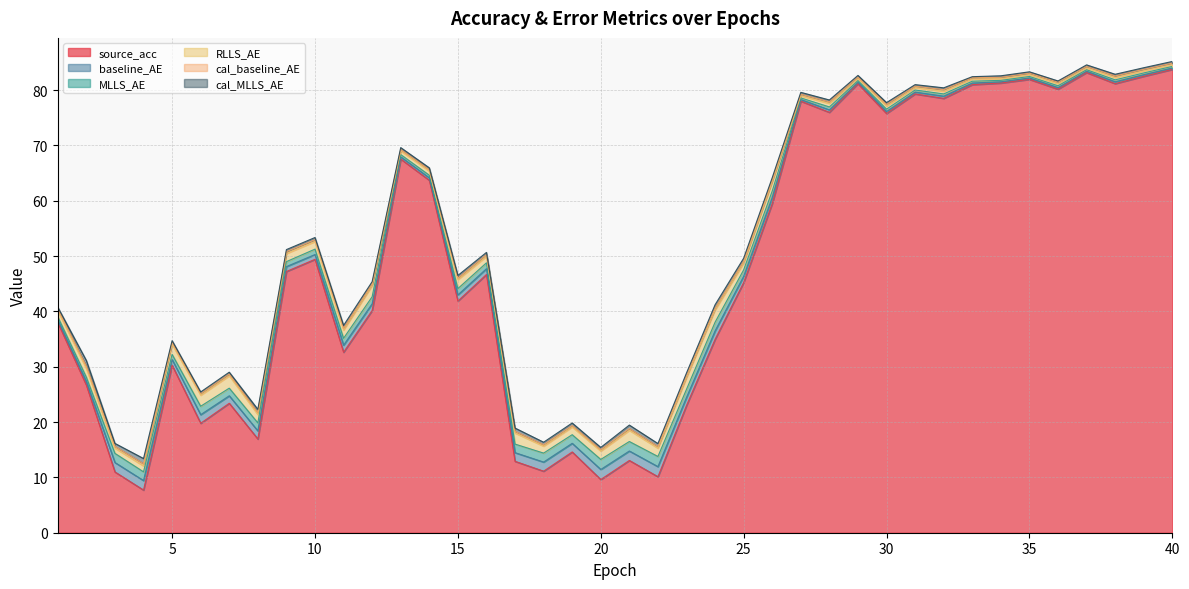

True or false: source_acc and baseline_AE intersect in this chart.

False